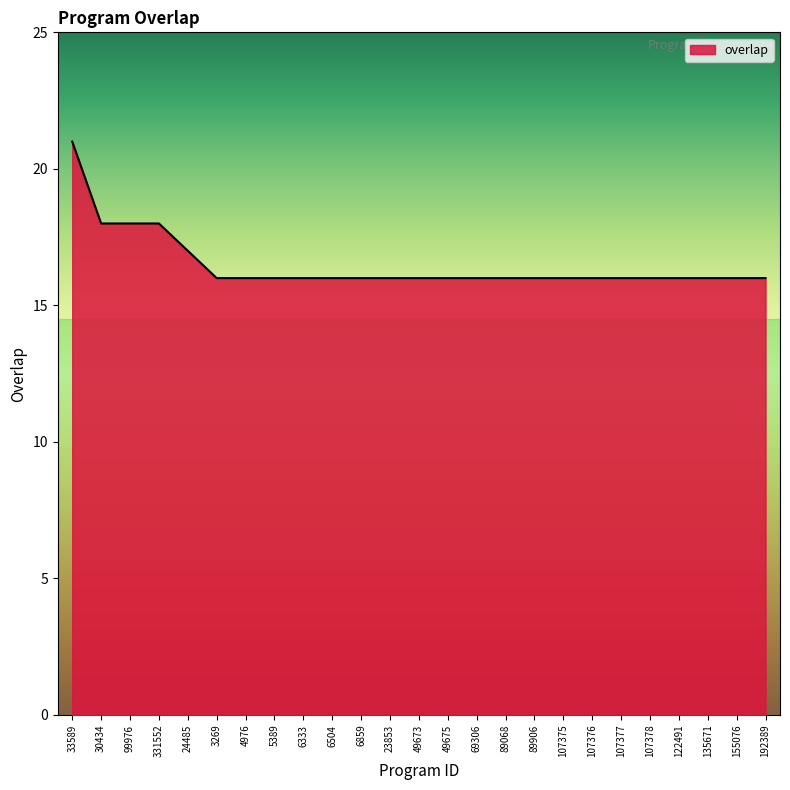

What position from the right is 23853?

14